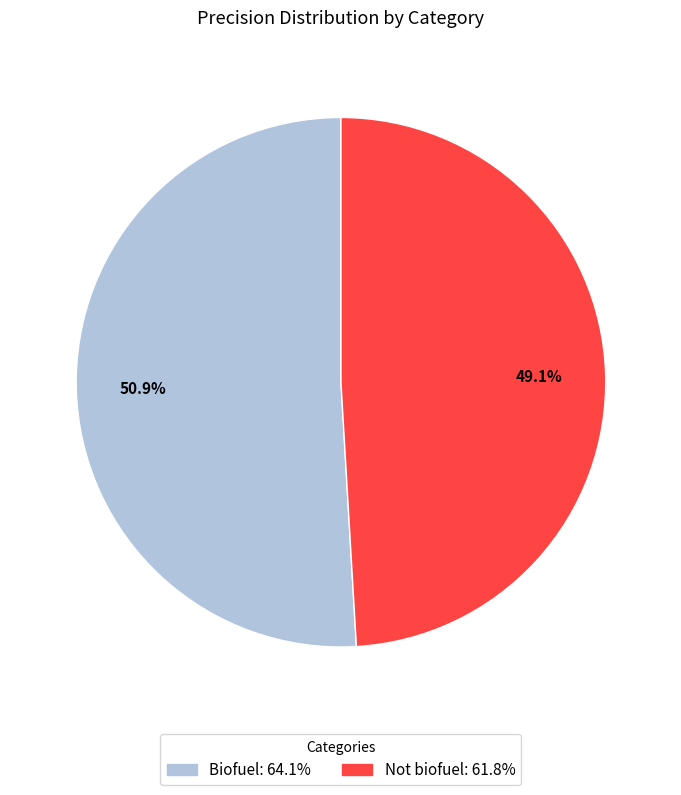

To the nearest percent, what is the combined percentage of Not biofuel and Biofuel?

100%